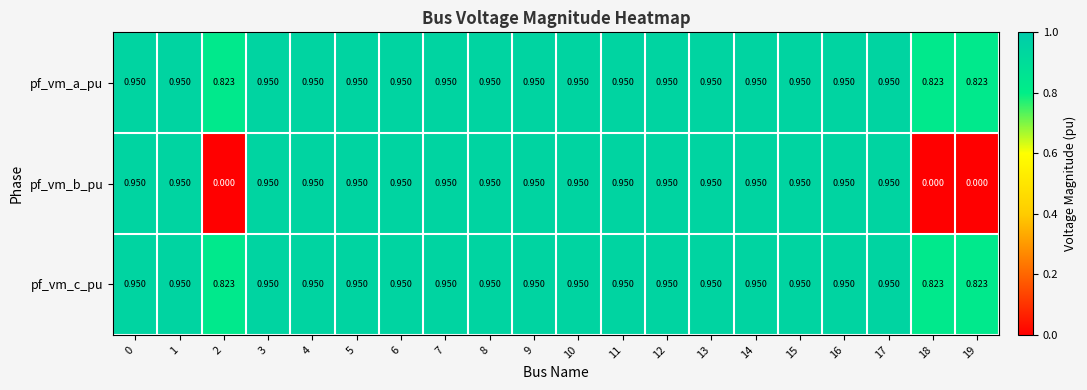

Which series changed the most between 4 and 18?

pf_vm_b_pu